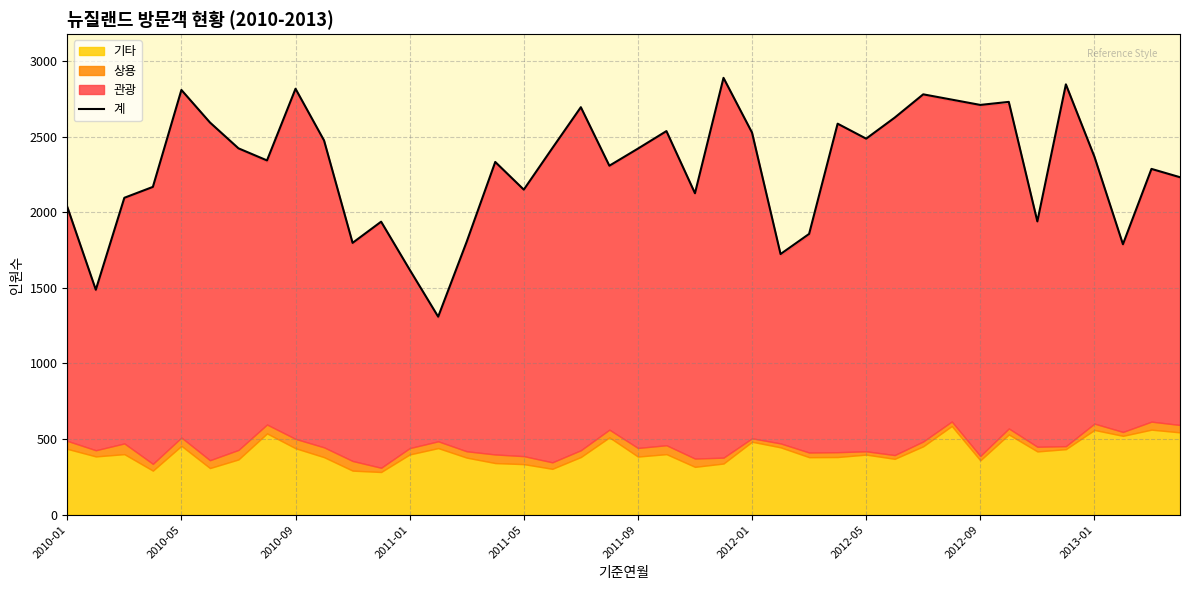

Between 35 and 10, which is larger?

35